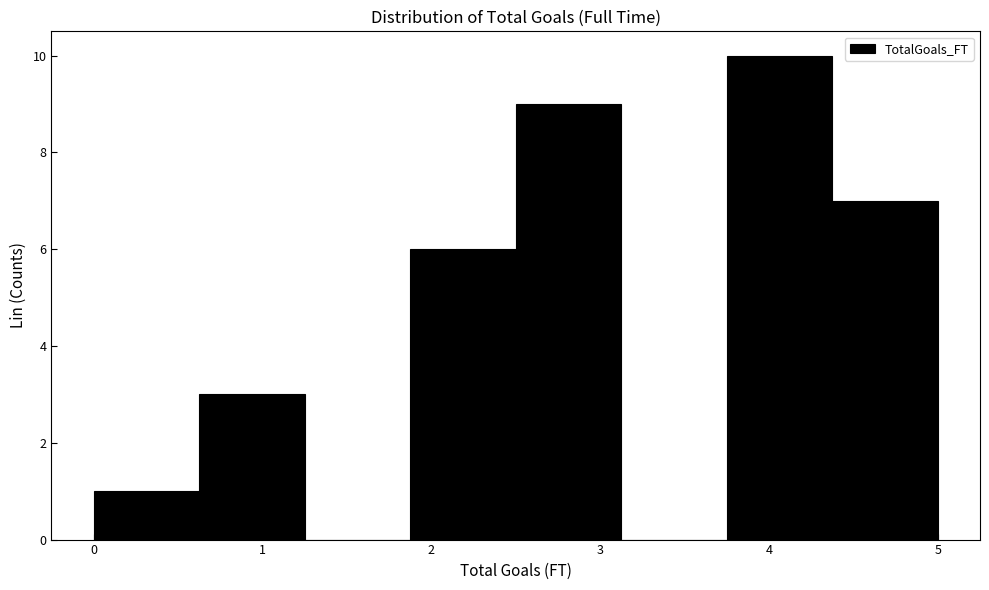

What is the height of the bar covering 1.9 to 2.5 on the x-axis? Neither the bar edges nor the heights are printed on the chart, so give them approximately, as read against the axes.

6